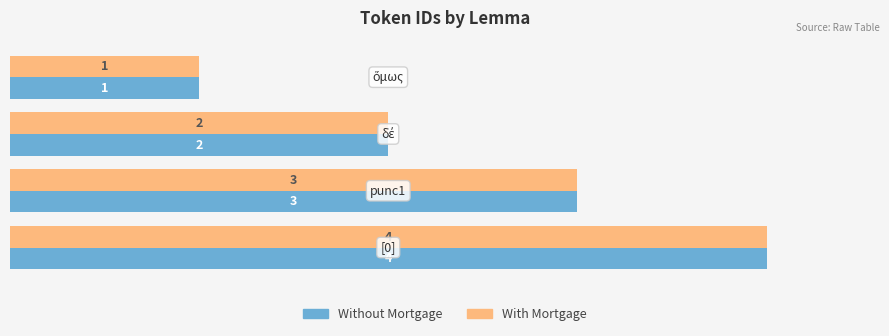

What is the difference between the maximum and minimum values in the With Mortgage series?

3